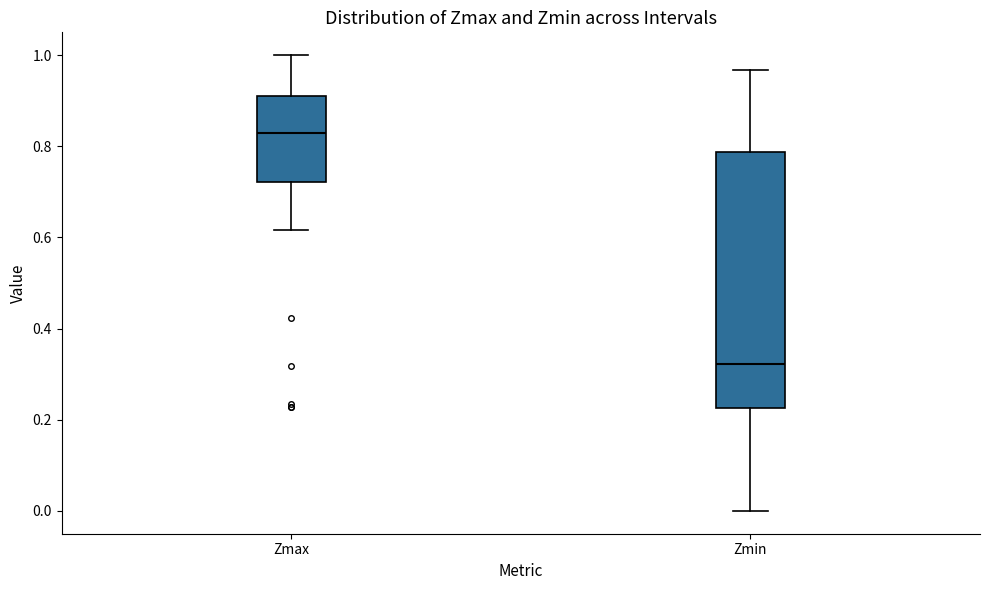

Where does the median line of the box for Zmin sit on the y-axis? The values are not printed on the chart, so give them approximately, as read against the axis.

0.32